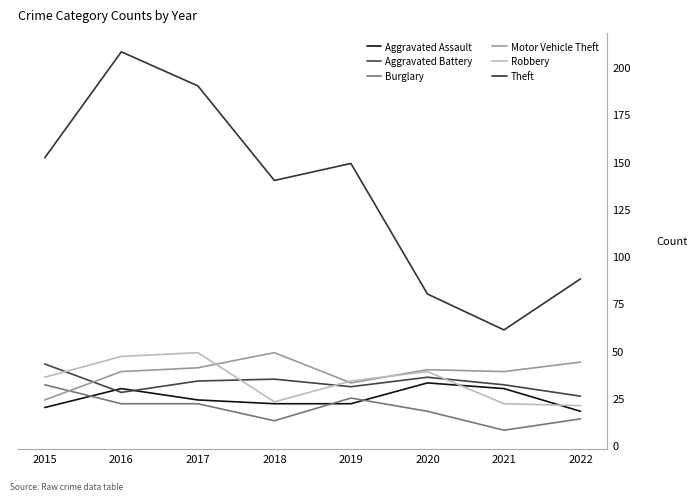

How many intersections are there between Motor Vehicle Theft and Aggravated Battery?

1